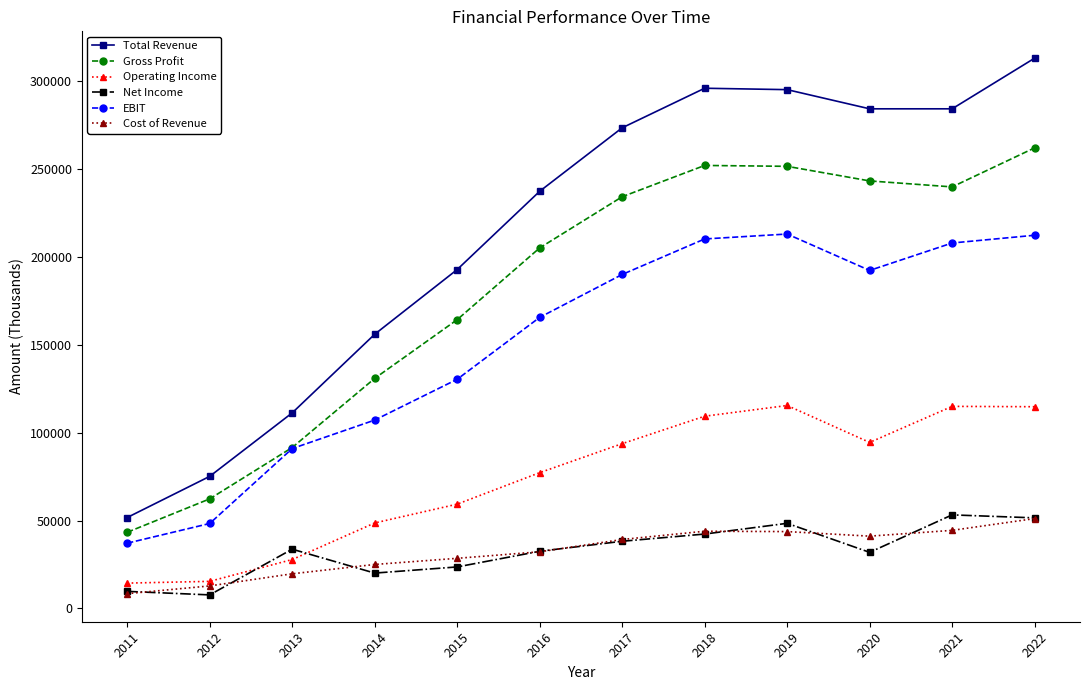

True or false: Total Revenue and Net Income intersect in this chart.

False